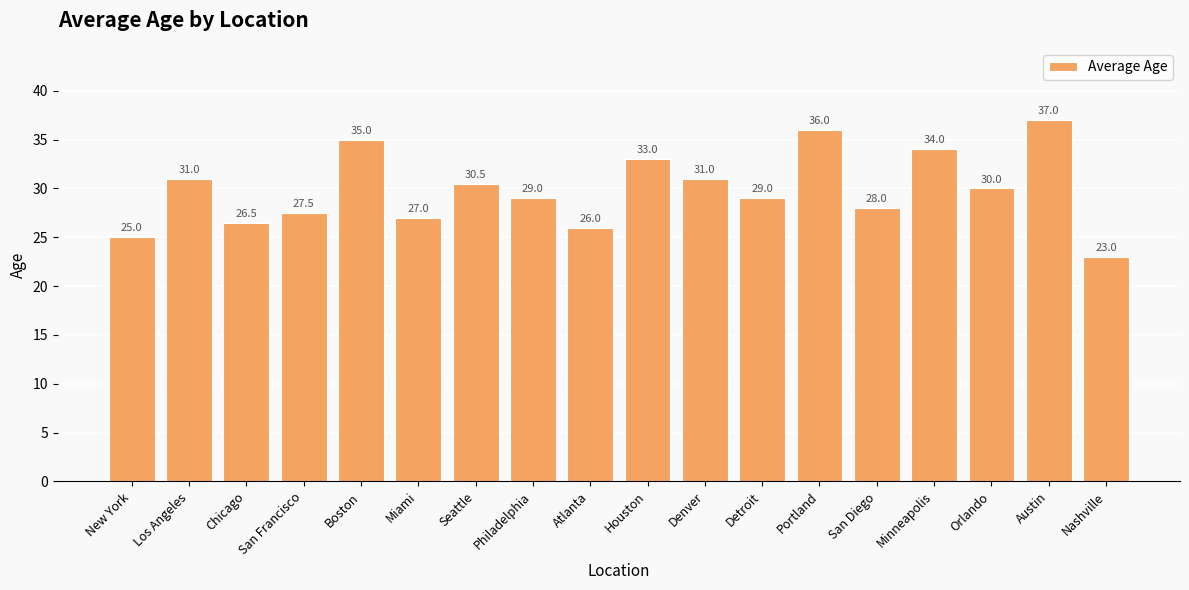

How many values are below 30?

9